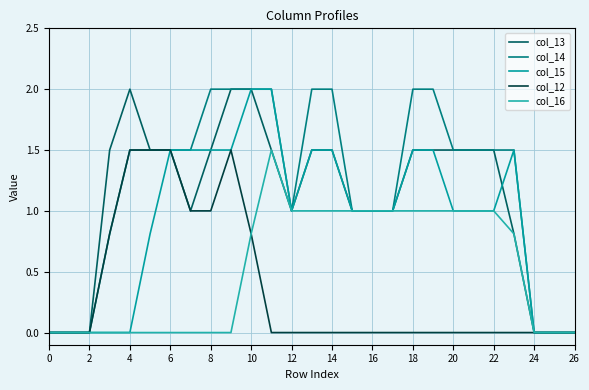

True or false: col_12 and col_14 intersect in this chart.

False